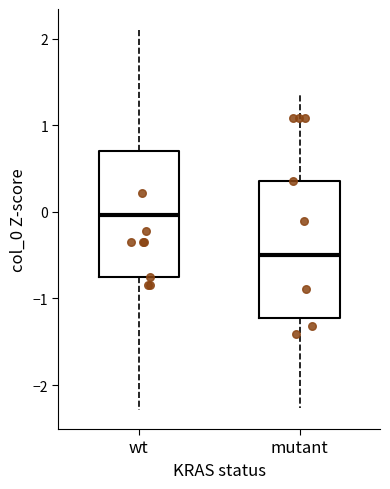

Reading left to right, read every box against the y-axis: the position of its median line, the range the box covers, and the ends of its whiskers. The values are not printed on the chart, so give them approximately, as read against the axis.

wt: median 0.0, box -0.8 to 0.7, whiskers -2.3 to 2.1
mutant: median -0.5, box -1.2 to 0.4, whiskers -2.3 to 1.3